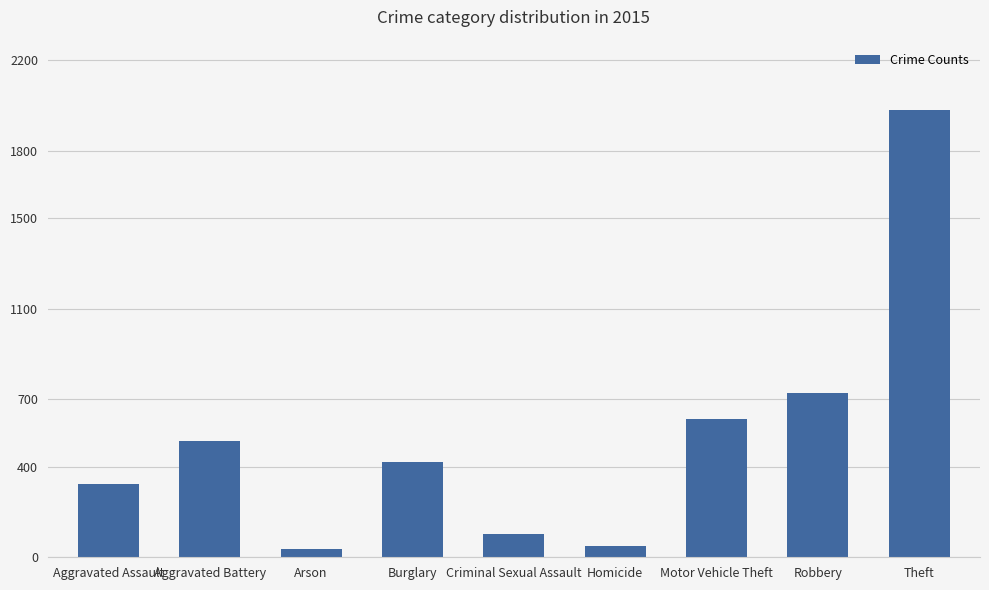

Reading left to right, what are all the values shown in this chart?

323	515	35	421	105	50	614	726	1981